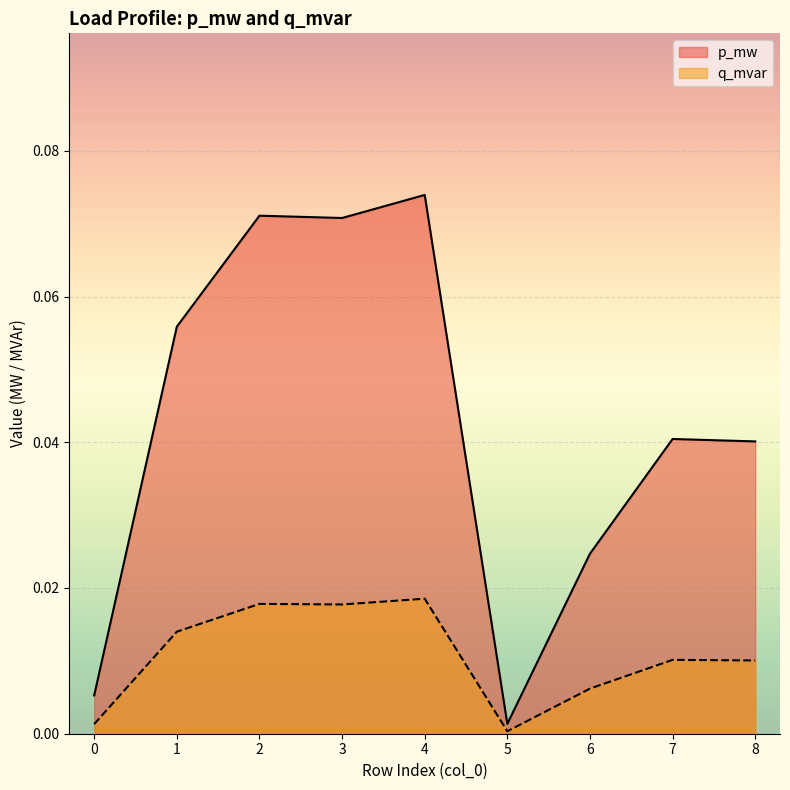

At which category is the sum across all series the highest?

4